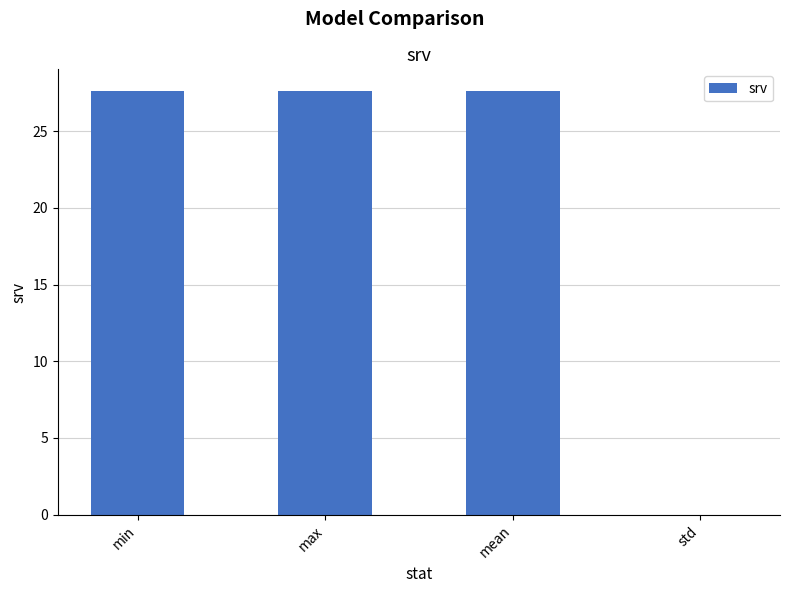

At which label is the value closest to 13?

std